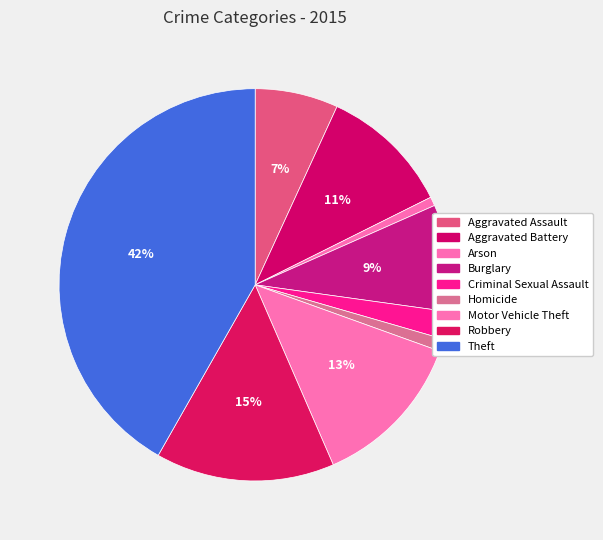

The Theft slice represents 42% of the pie. True or false?

True